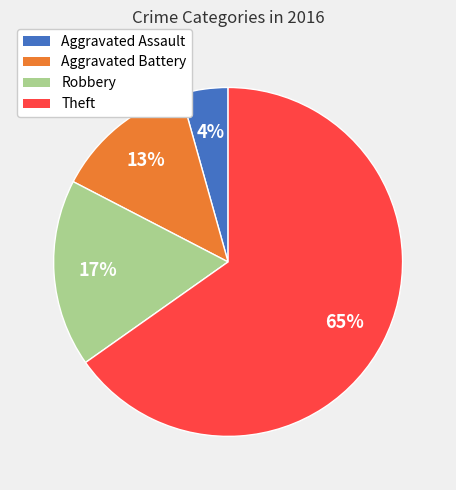

Rank the categories by value from highest to lowest.

Theft, Robbery, Aggravated Battery, Aggravated Assault